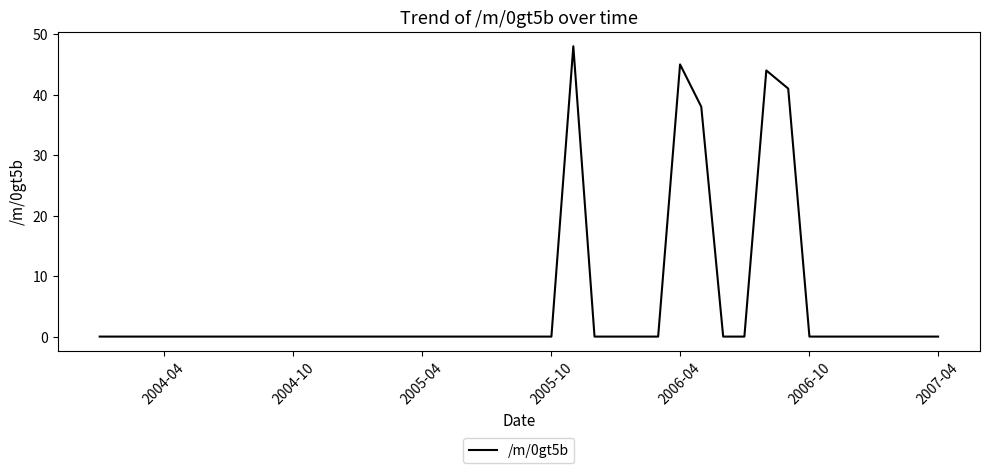

What is the difference between the maximum and minimum values?

48